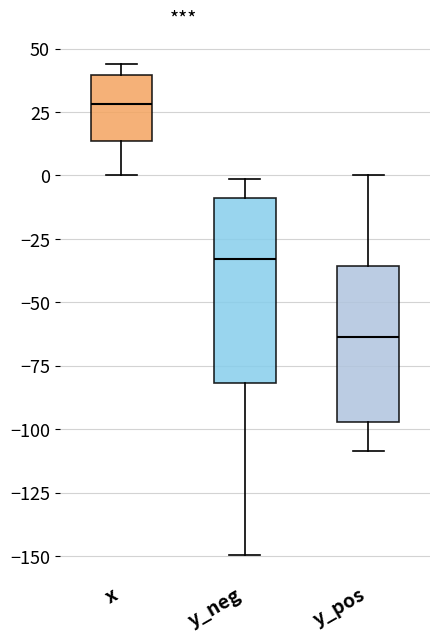

Reading left to right, transcribe this box plot: for each box, give where its median line is, the range the box spans, and where its two whiskers end, as read against the y-axis. The values are not printed on the chart, so give them approximately, as read against the axis.

x: median 30, box 15 to 40, whiskers 0 to 45
y_neg: median -35, box -80 to -10, whiskers -150 to 0
y_pos: median -65, box -95 to -35, whiskers -110 to 0